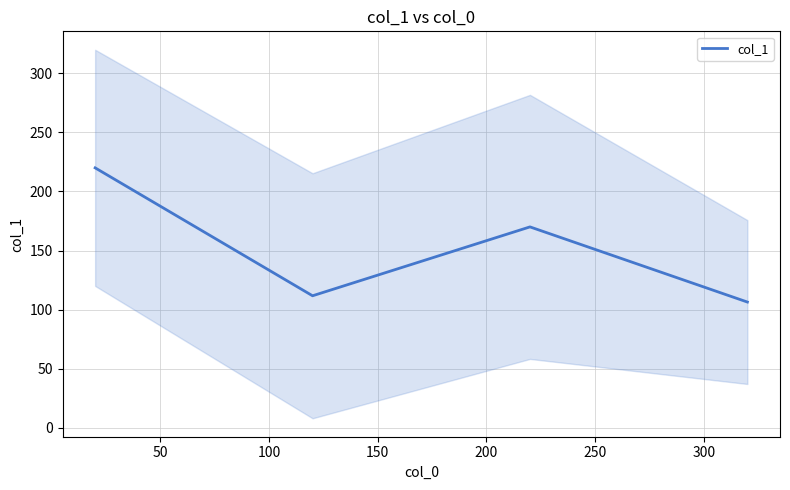

How many data points does each series have?

4